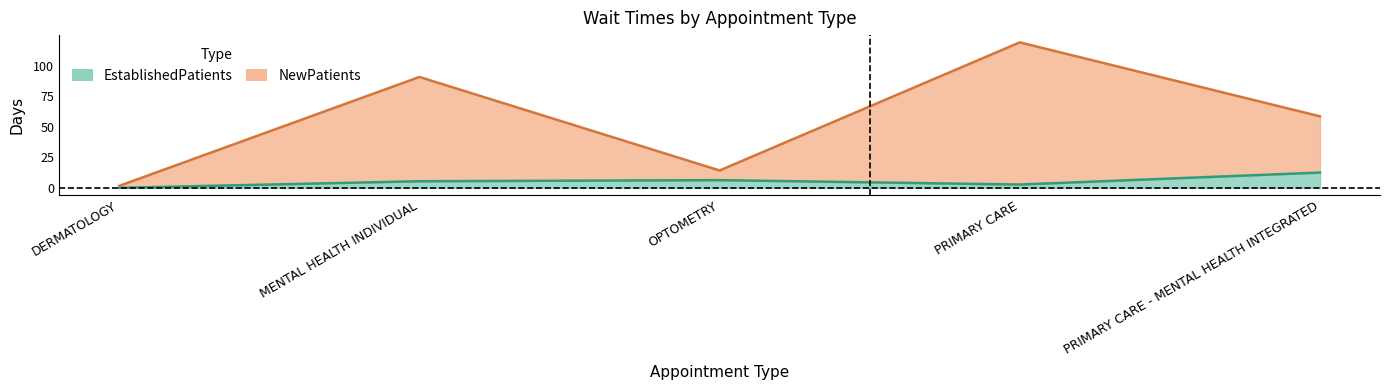

True or false: EstablishedPatients has a value of 0.0 at DERMATOLOGY.

True